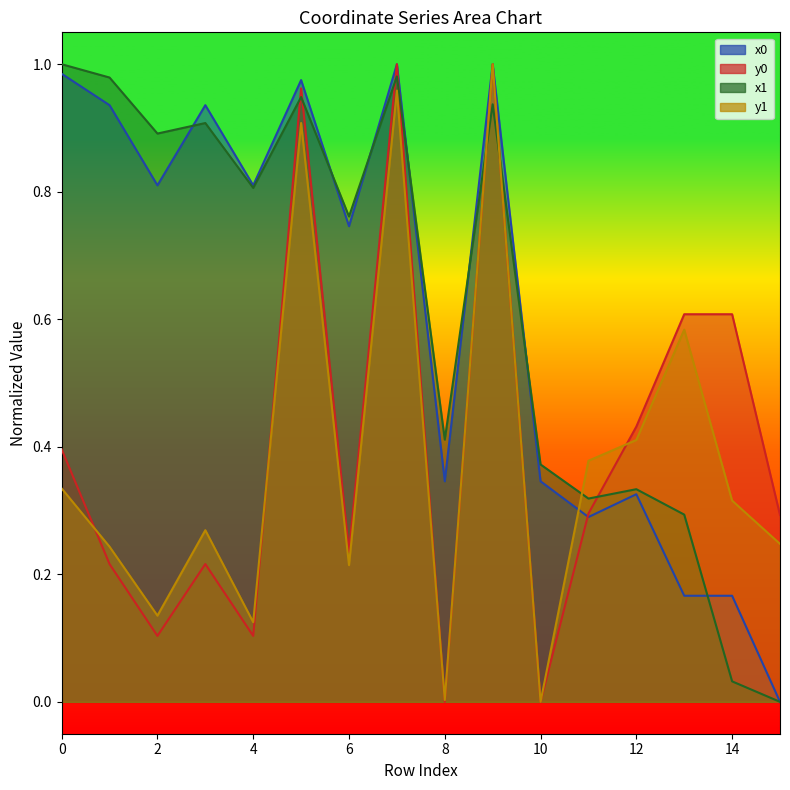

At which category is the sum across all series the highest?

7